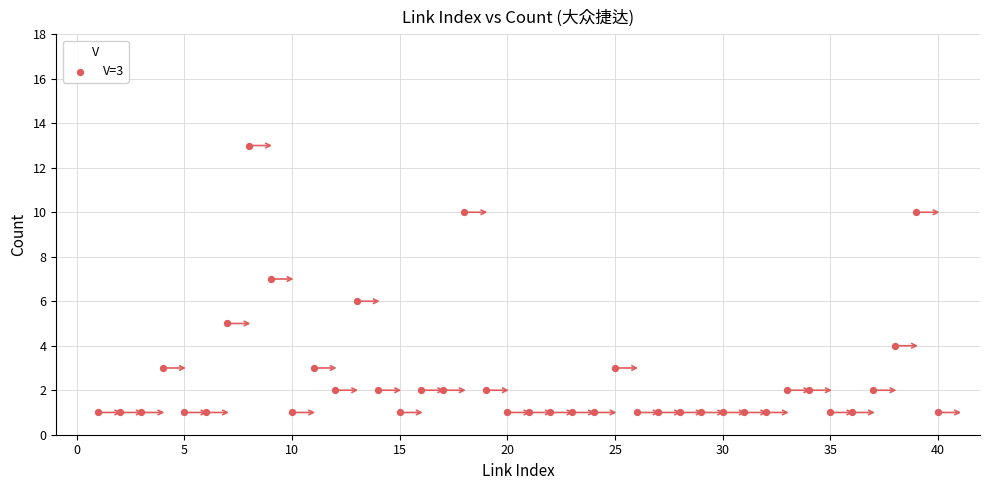

What is the range of X values (max minus min)?

39